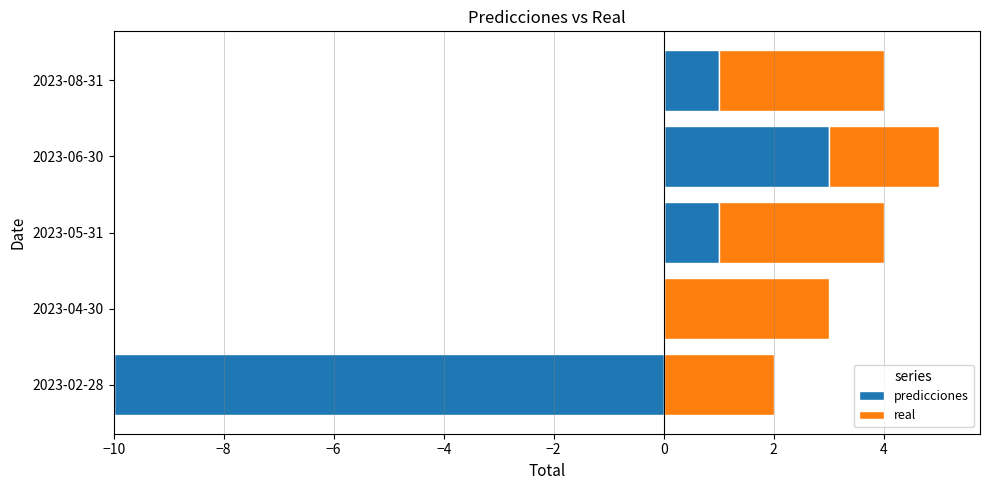

Count the number of categories in the chart.

5